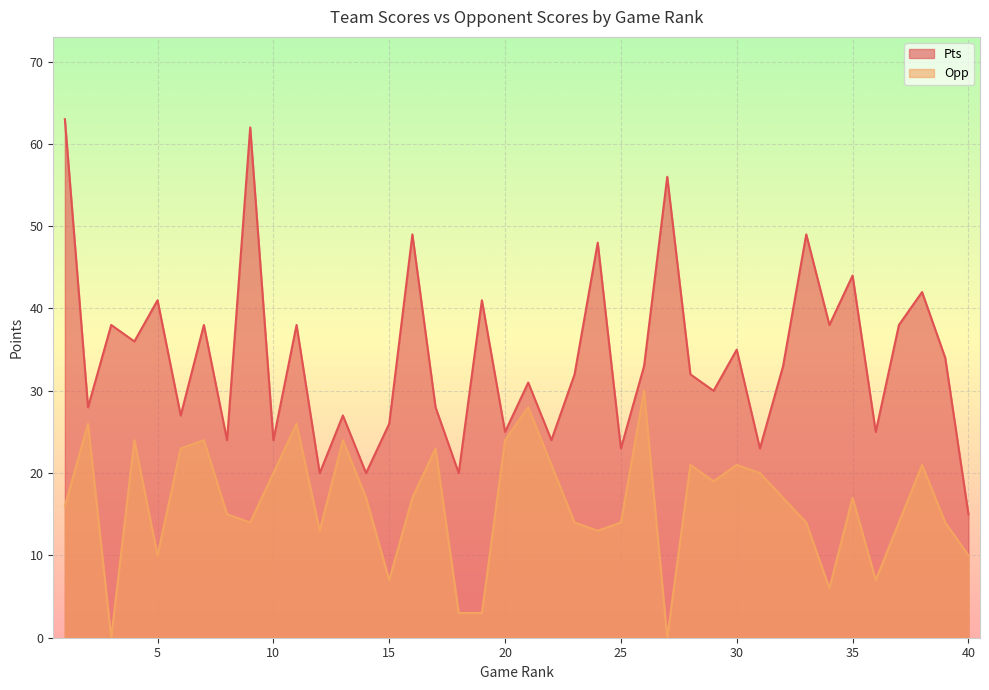

Reading right to left, extract all data points from this chart.

Pts: 40=15	39=34	38=42	37=38	36=25	35=44	34=38	33=49	32=33	31=23	30=35	29=30	28=32	27=56	26=33	25=23	24=48	23=32	22=24	21=31	20=25	19=41	18=20	17=28	16=49	15=26	14=20	13=27	12=20	11=38	10=24	9=62	8=24	7=38	6=27	5=41	4=36	3=38	2=28	1=63
Opp: 40=10	39=14	38=21	37=14	36=7	35=17	34=6	33=14	32=17	31=20	30=21	29=19	28=21	27=0	26=30	25=14	24=13	23=14	22=21	21=28	20=24	19=3	18=3	17=23	16=17	15=7	14=17	13=24	12=13	11=26	10=20	9=14	8=15	7=24	6=23	5=10	4=24	3=0	2=26	1=16